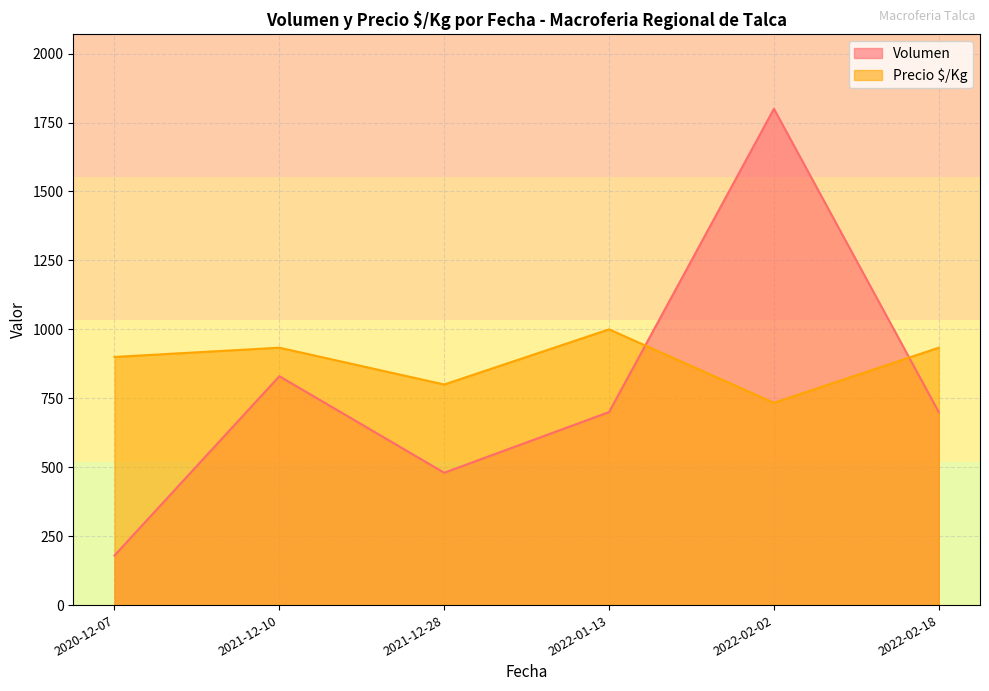

What is the sum of all Volumen values?

4690.0